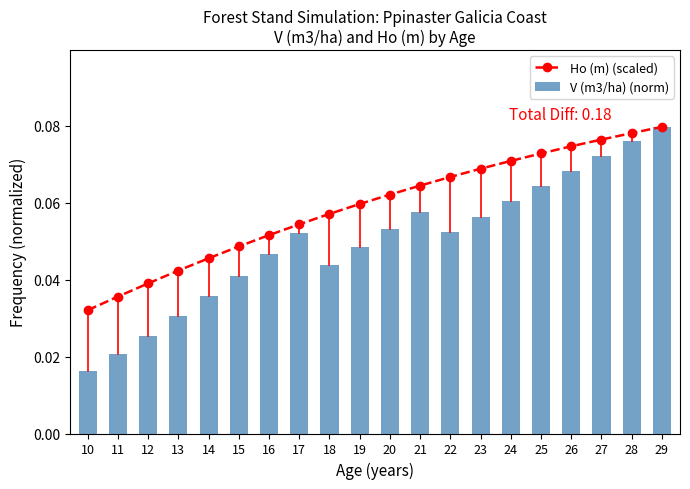

Which series has the largest range (max minus min)?

V (m3/ha) (norm)